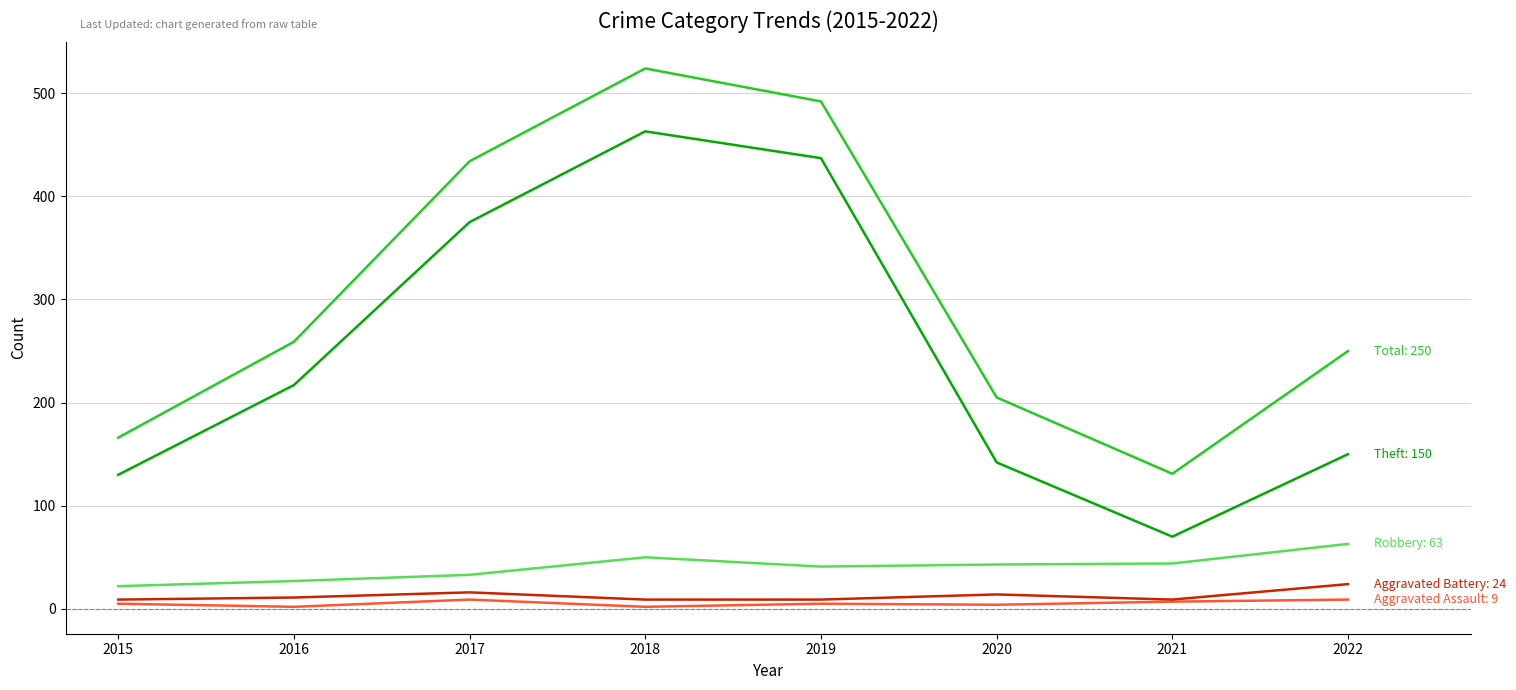

At which category is the sum across all series the highest?

2018